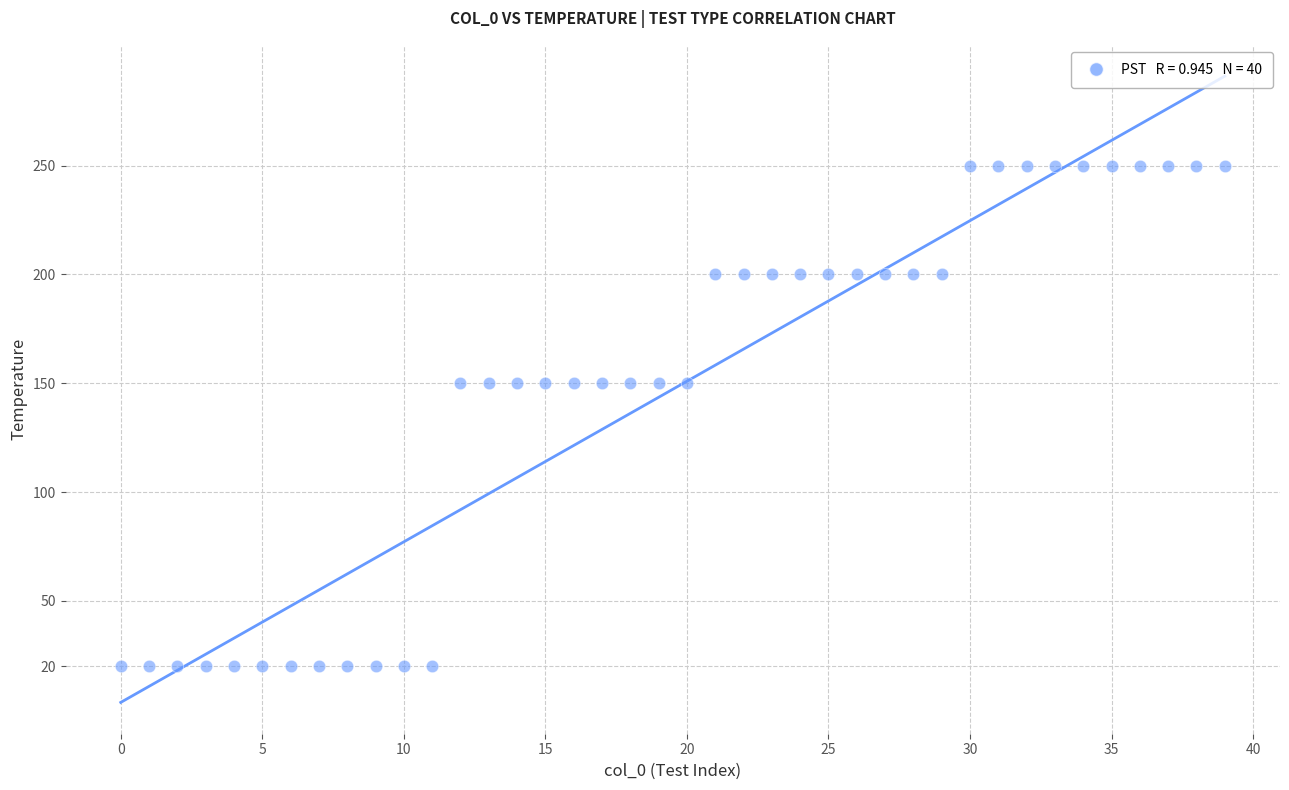

What is the range of Y values (max minus min)?

230